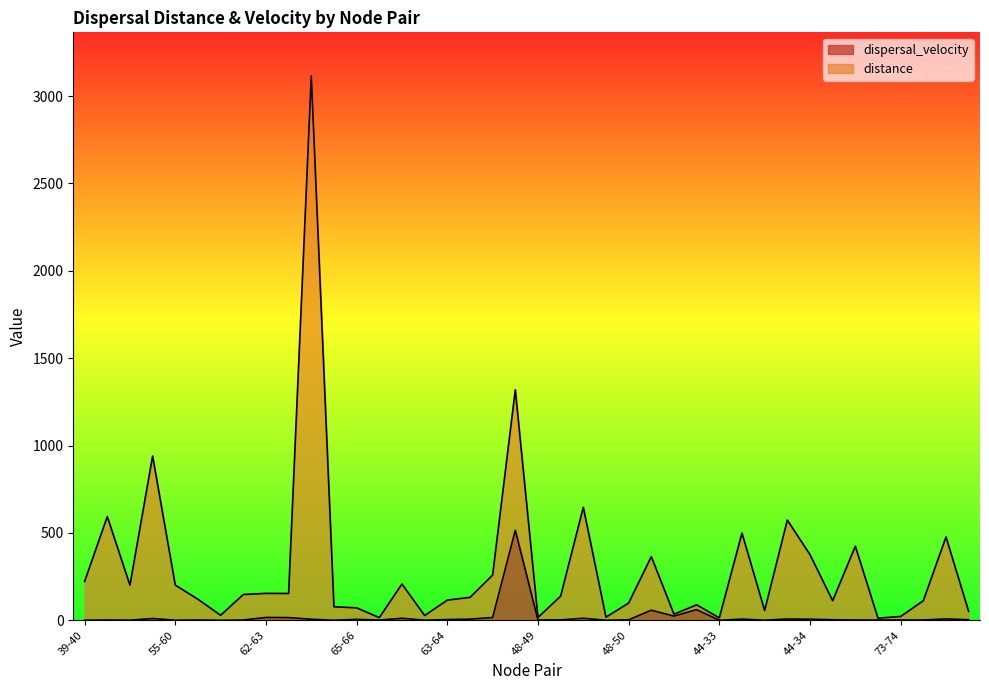

What is the difference between the second highest and minimum values in the distance series?

1307.2